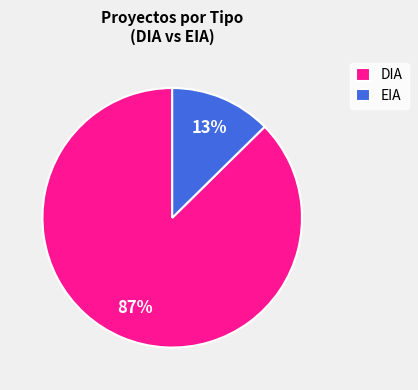

Which category has the biggest portion of the pie?

DIA